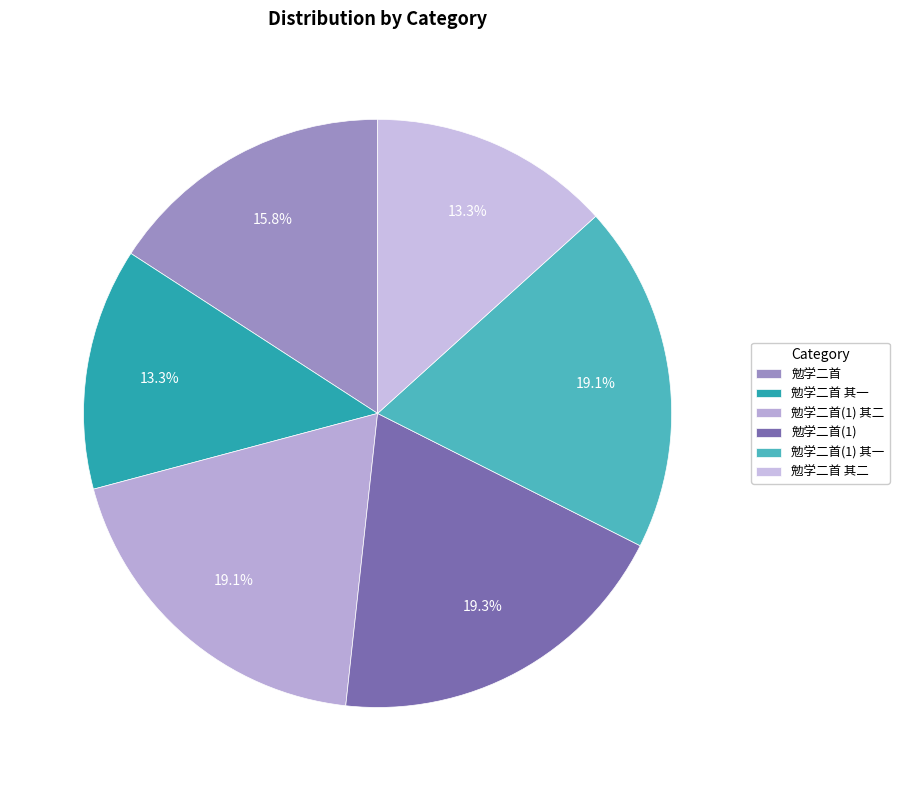

How many slices are in this pie chart?

6